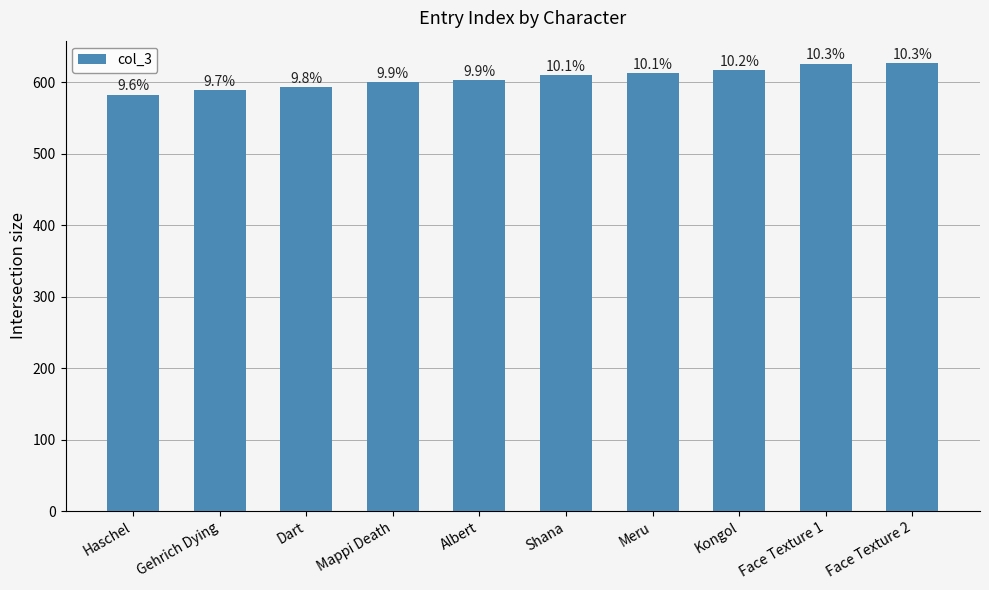

Reading left to right, transcribe all the data shown in this chart.

583	589	593	600	603	610	613	617	626	627